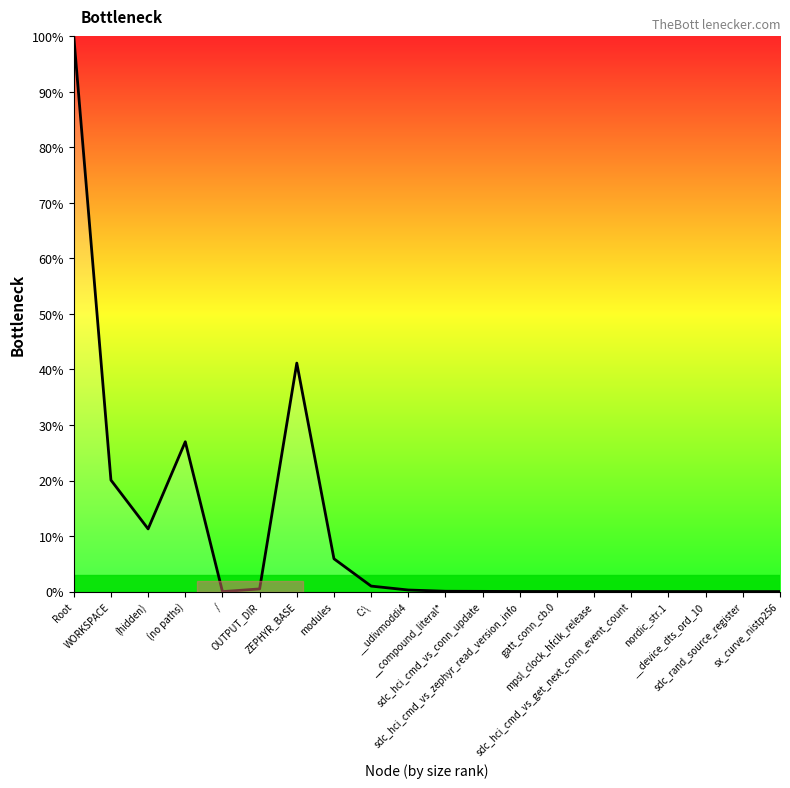

What is the greatest value displayed?

100.0